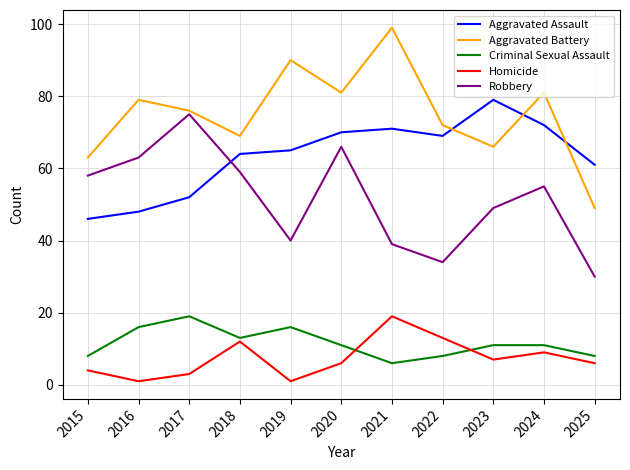

Does the chart have visible grid lines?

Yes